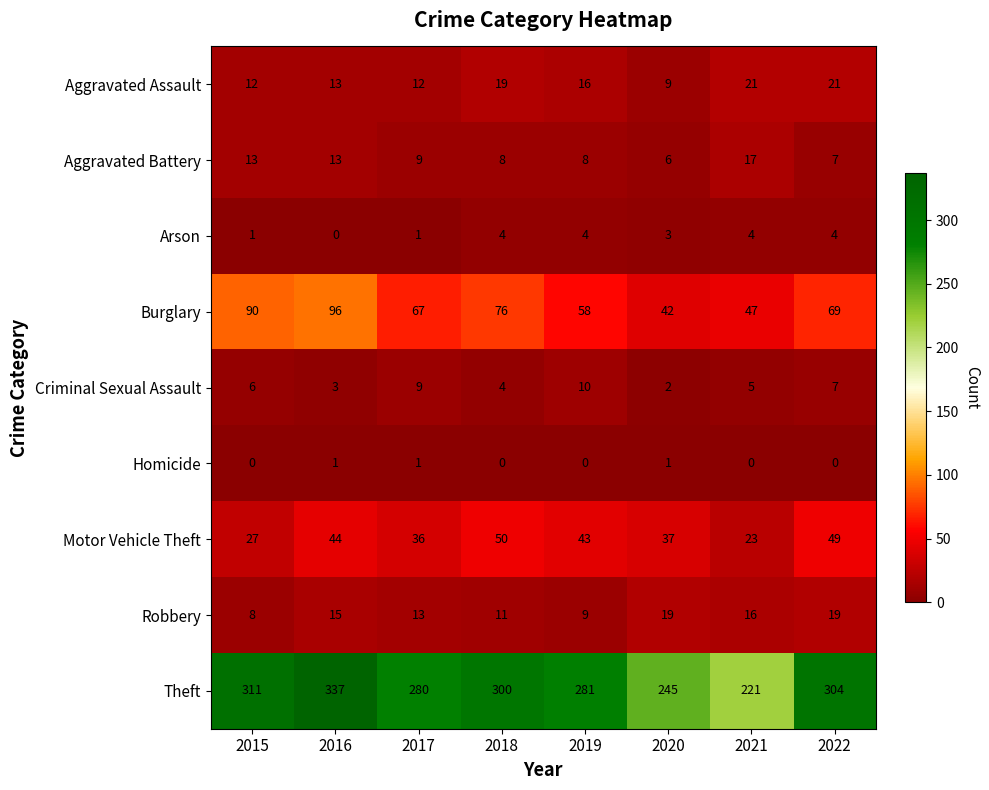

Which series changed the most between 2015 and 2016?

Theft